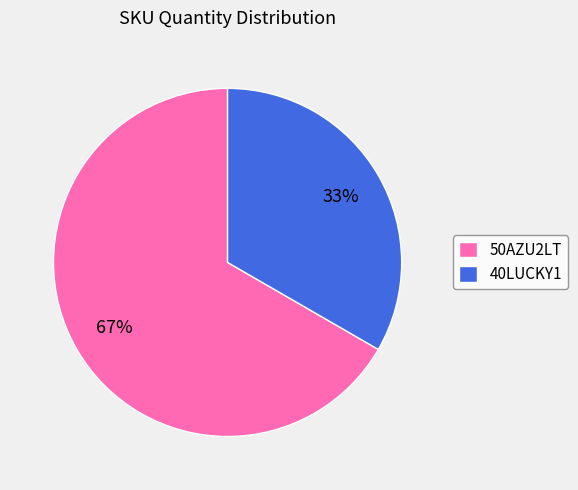

Approximately how many times larger is the value at 40LUCKY1 compared to 50AZU2LT?

0.5